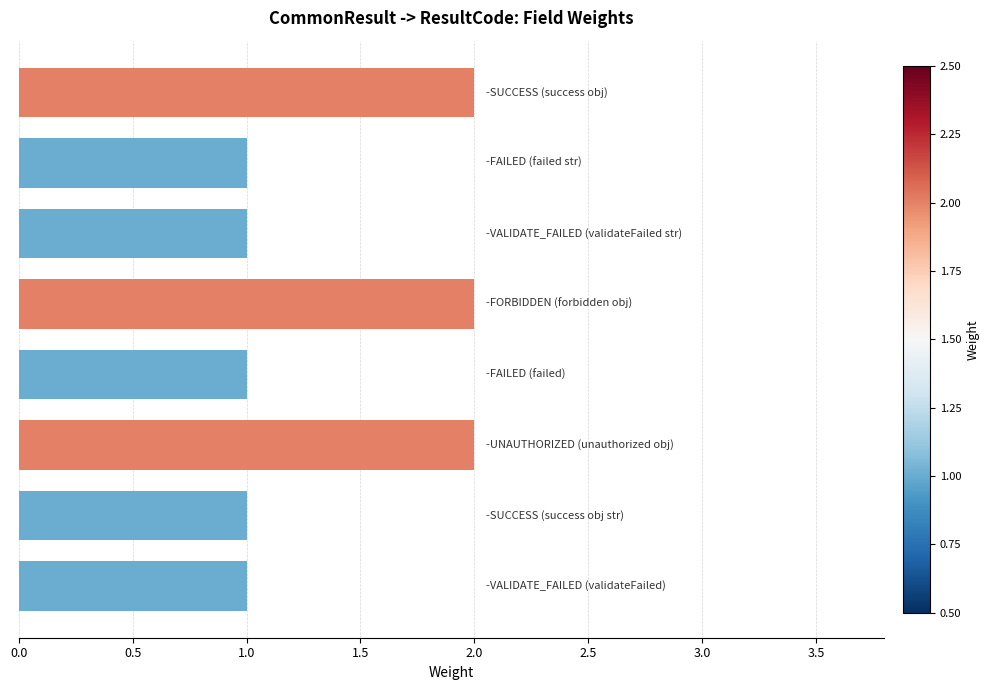

Are the bars grouped side by side (vs. stacked)?

No